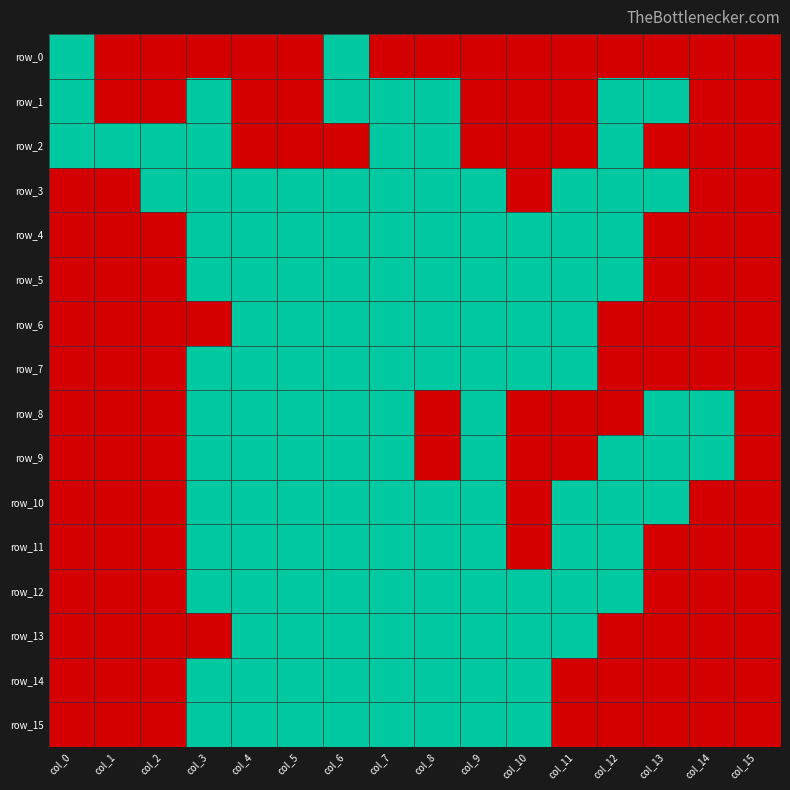

At how many categories does at least one series exceed 0?

15